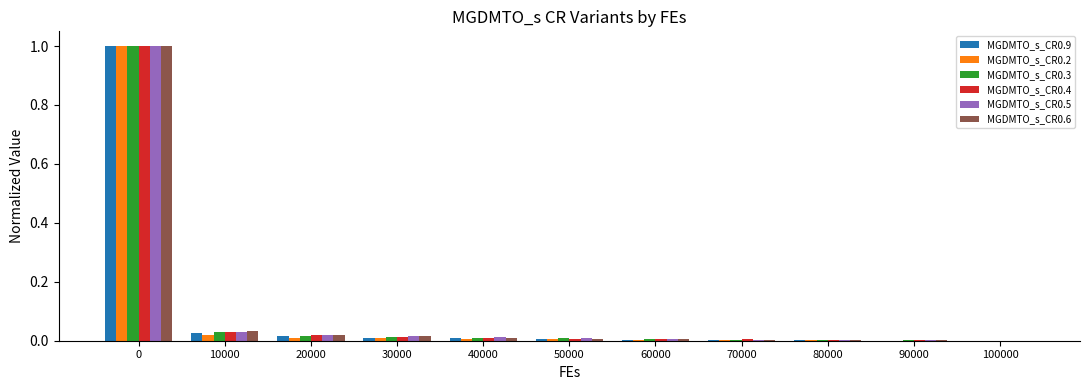

How many series are shown in this chart?

6